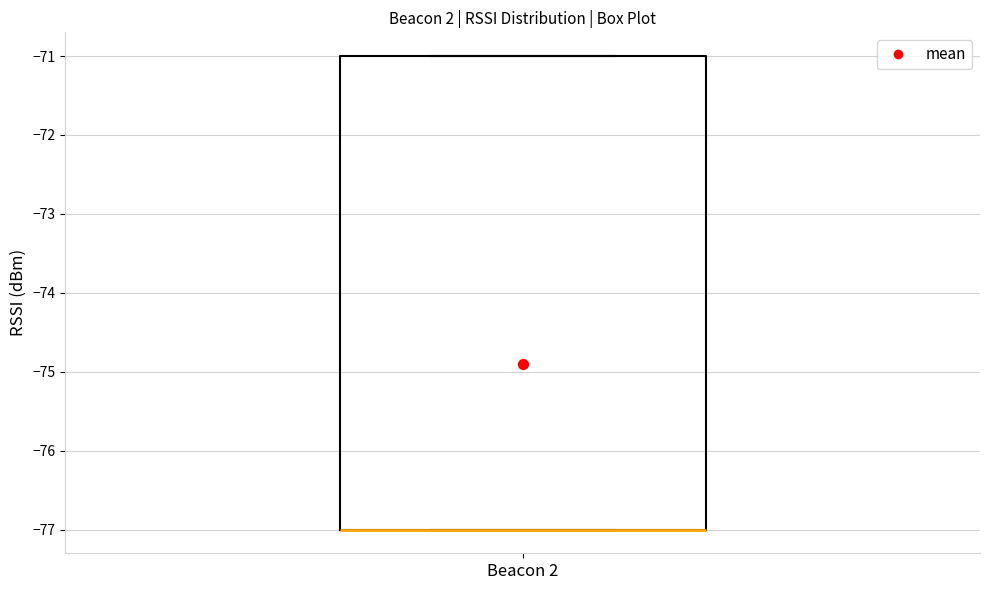

Transcribe this box plot: give where the median line is, the range the box spans, and where the two whiskers end, as read against the y-axis. The values are not printed on the chart, so give them approximately, as read against the axis.

median -77 (drawn on the box's lower edge), box -77 to -71, whiskers -77 to -71